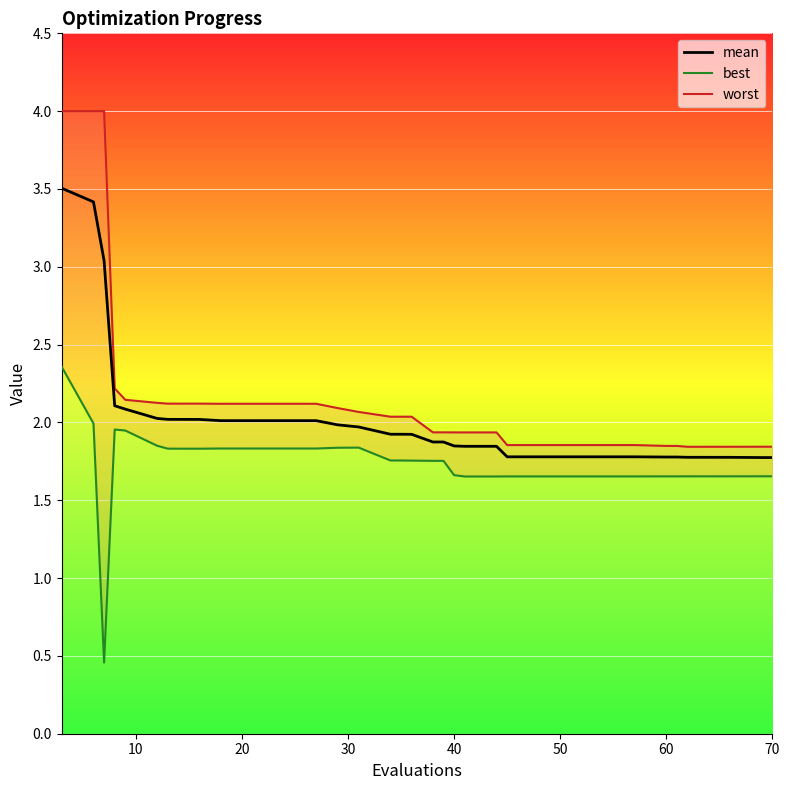

What are all the series names shown in the legend?

worst, mean, best